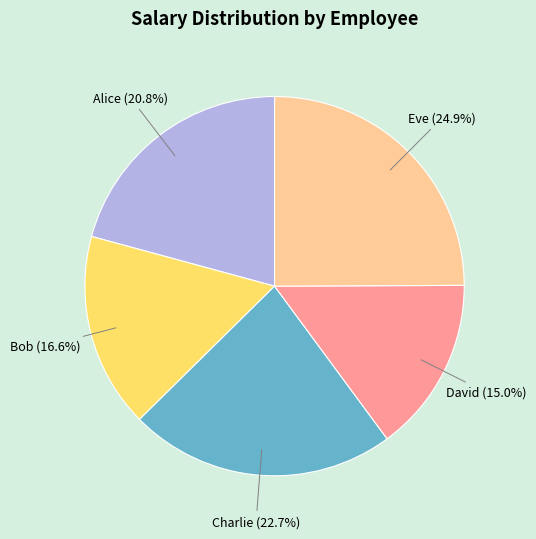

Count the number of slices in the pie.

5